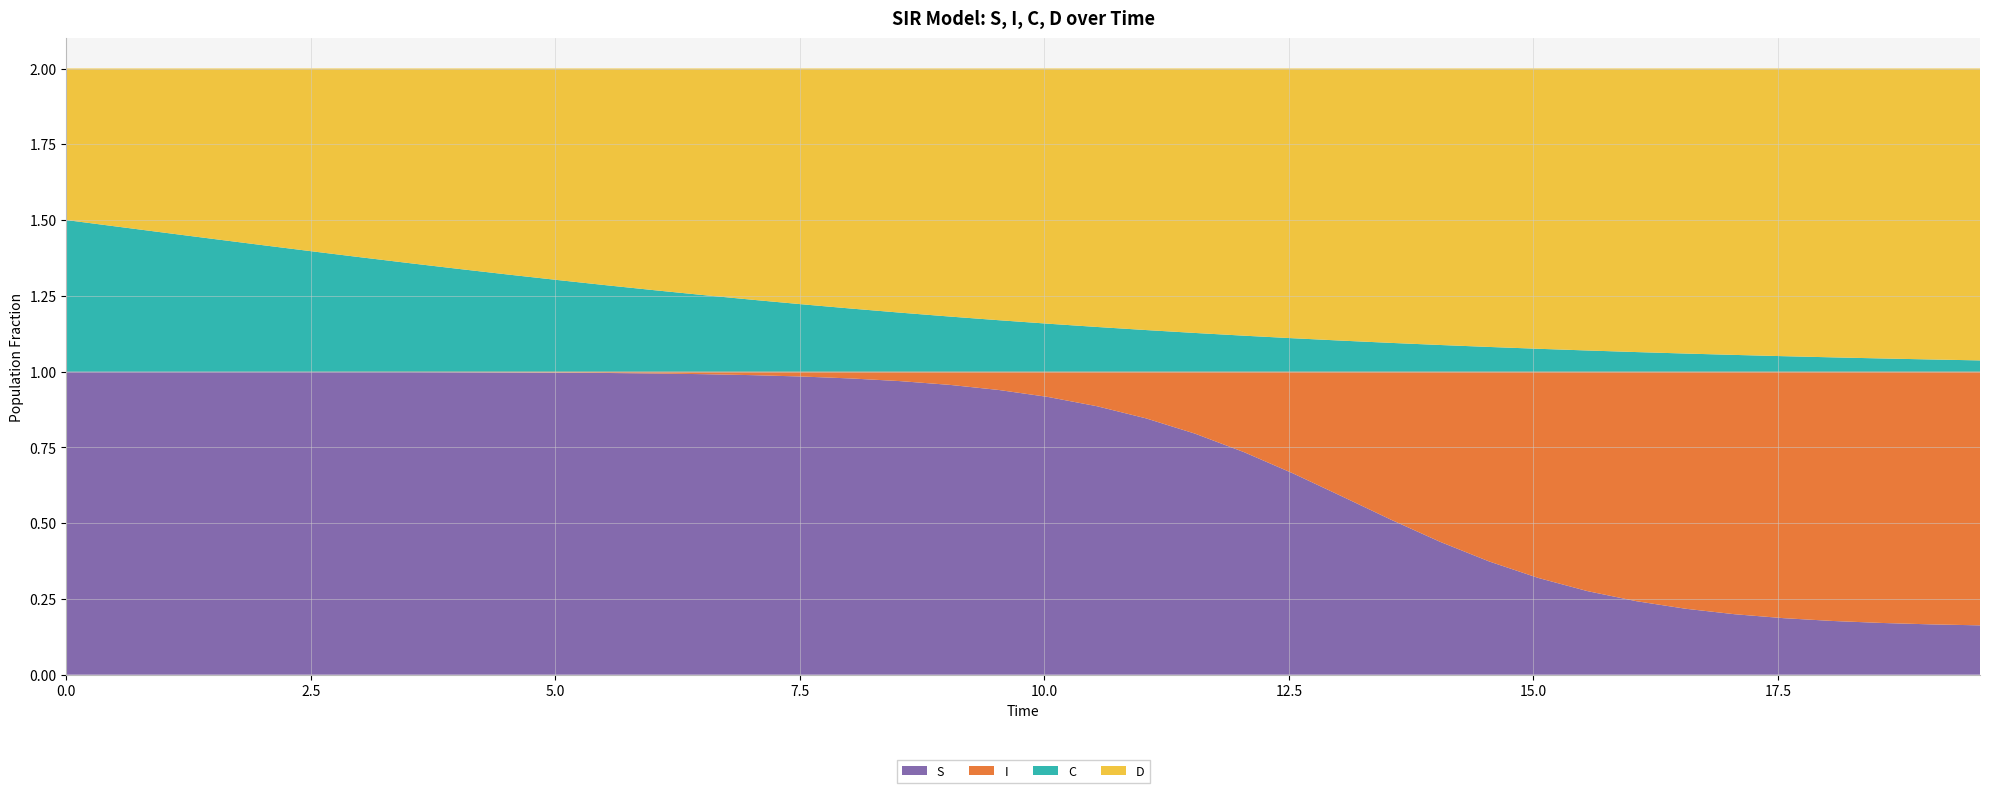

Reading left to right, extract all data points from this chart.

S: 1.0	1.0	1.0	1.0	1.0	1.0	1.0	1.0	1.0	1.0	1.0	1.0	1.0	1.0	1.0	1.0	1.0	1.0	1.0	0.9	0.9	0.9	0.8	0.8	0.7	0.7	0.6	0.5	0.4	0.4	0.3	0.3	0.2	0.2	0.2	0.2	0.2	0.2	0.2	0.2
I: 0.0	0.0	0.0	0.0	0.0	0.0	0.0	0.0	0.0	0.0	0.0	0.0	0.0	0.0	0.0	0.0	0.0	0.0	0.0	0.1	0.1	0.1	0.2	0.2	0.3	0.3	0.4	0.5	0.6	0.6	0.7	0.7	0.8	0.8	0.8	0.8	0.8	0.8	0.8	0.8
C: 0.5	0.5	0.5	0.4	0.4	0.4	0.4	0.4	0.3	0.3	0.3	0.3	0.3	0.3	0.2	0.2	0.2	0.2	0.2	0.2	0.2	0.1	0.1	0.1	0.1	0.1	0.1	0.1	0.1	0.1	0.1	0.1	0.1	0.1	0.1	0.1	0.0	0.0	0.0	0.0
D: 0.5	0.5	0.5	0.6	0.6	0.6	0.6	0.6	0.7	0.7	0.7	0.7	0.7	0.7	0.8	0.8	0.8	0.8	0.8	0.8	0.8	0.9	0.9	0.9	0.9	0.9	0.9	0.9	0.9	0.9	0.9	0.9	0.9	0.9	0.9	0.9	1.0	1.0	1.0	1.0